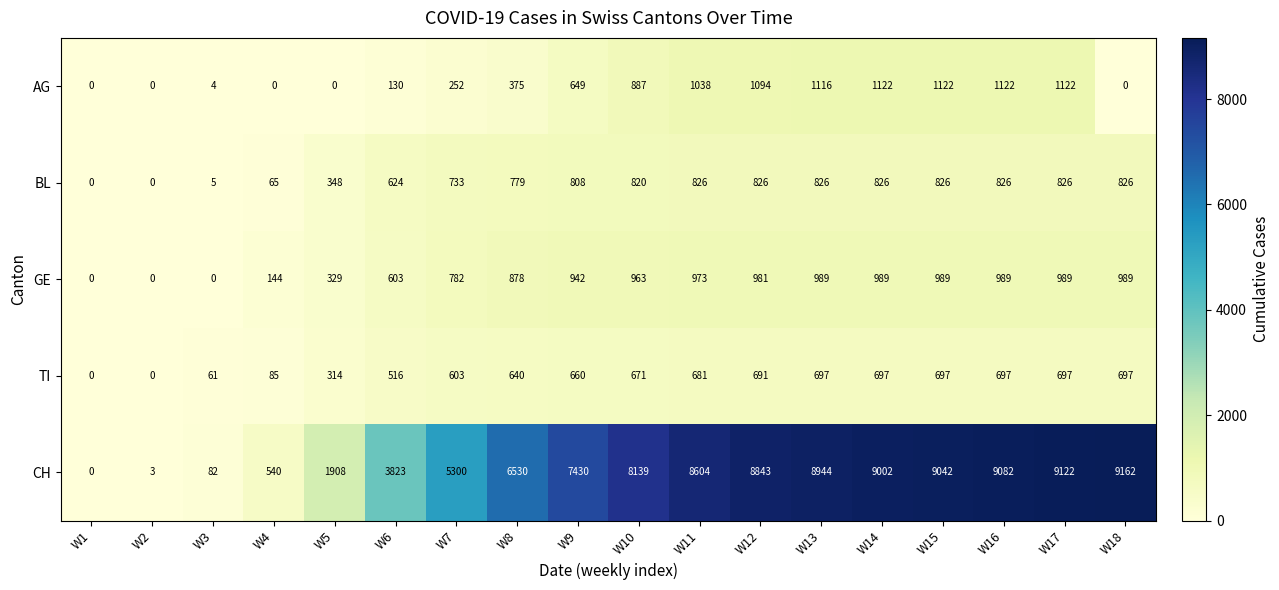

At which category is the sum across all series the highest?

W17